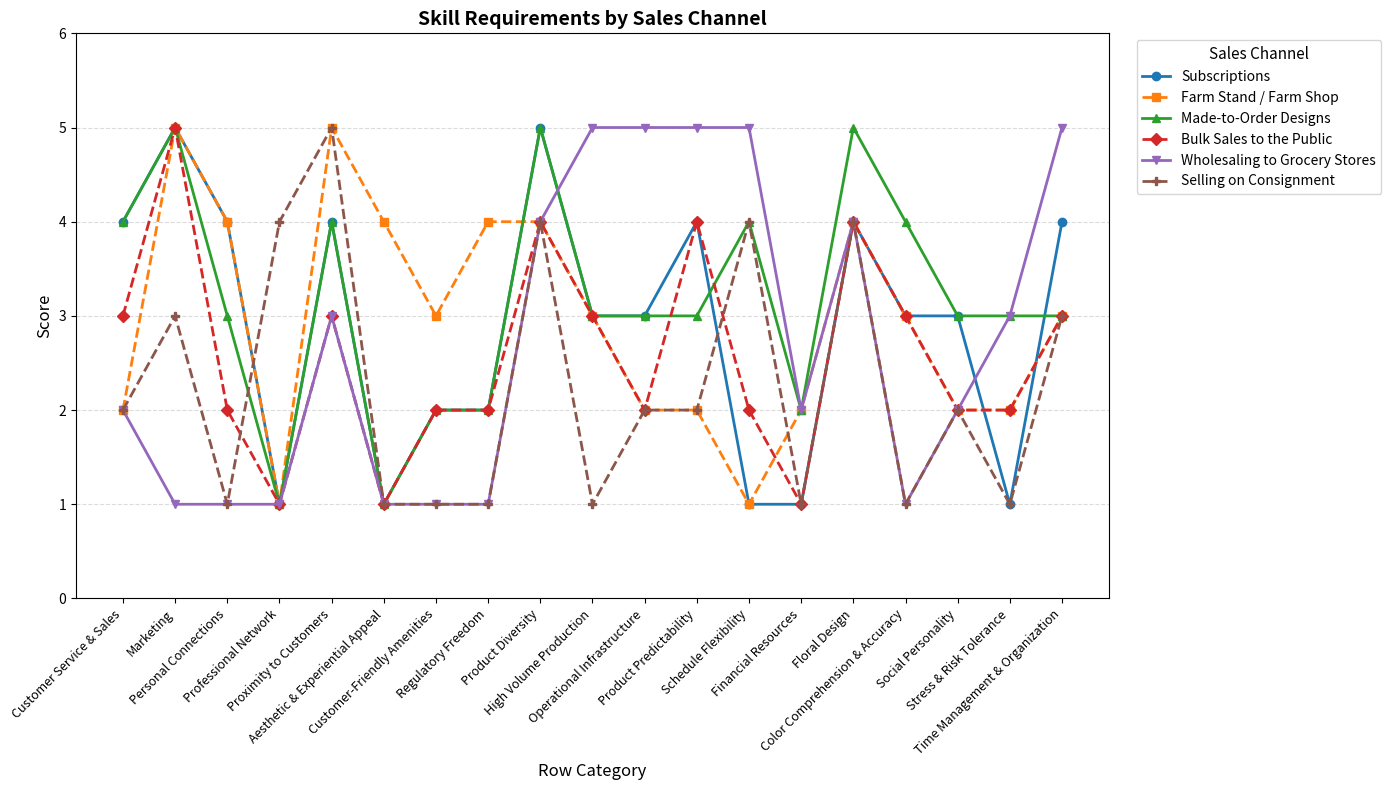

What is the sum of all Made-to-Order Designs values?

60